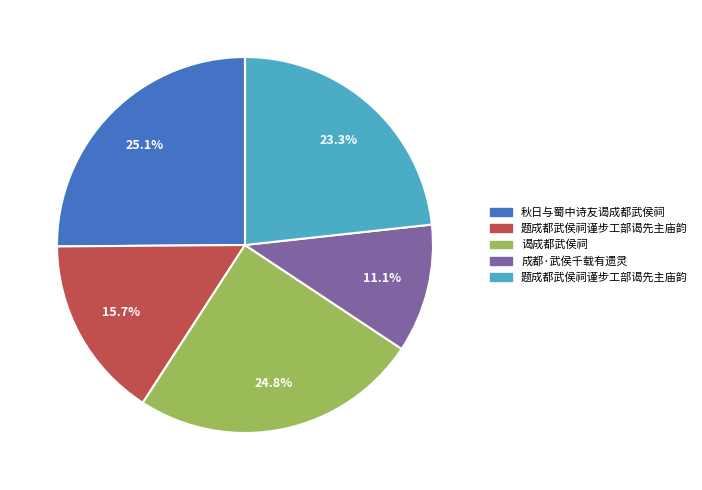

Is there a majority slice in this chart?

No